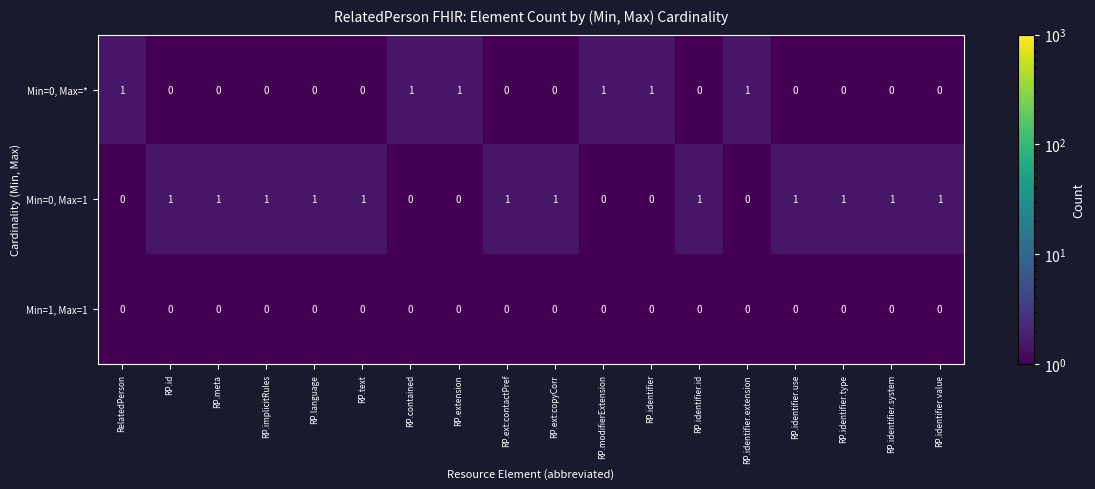

Is the value of Min=1, Max=1 at RP.identifier.use greater than the value of Min=0, Max=1 at RP.identifier.type?

No